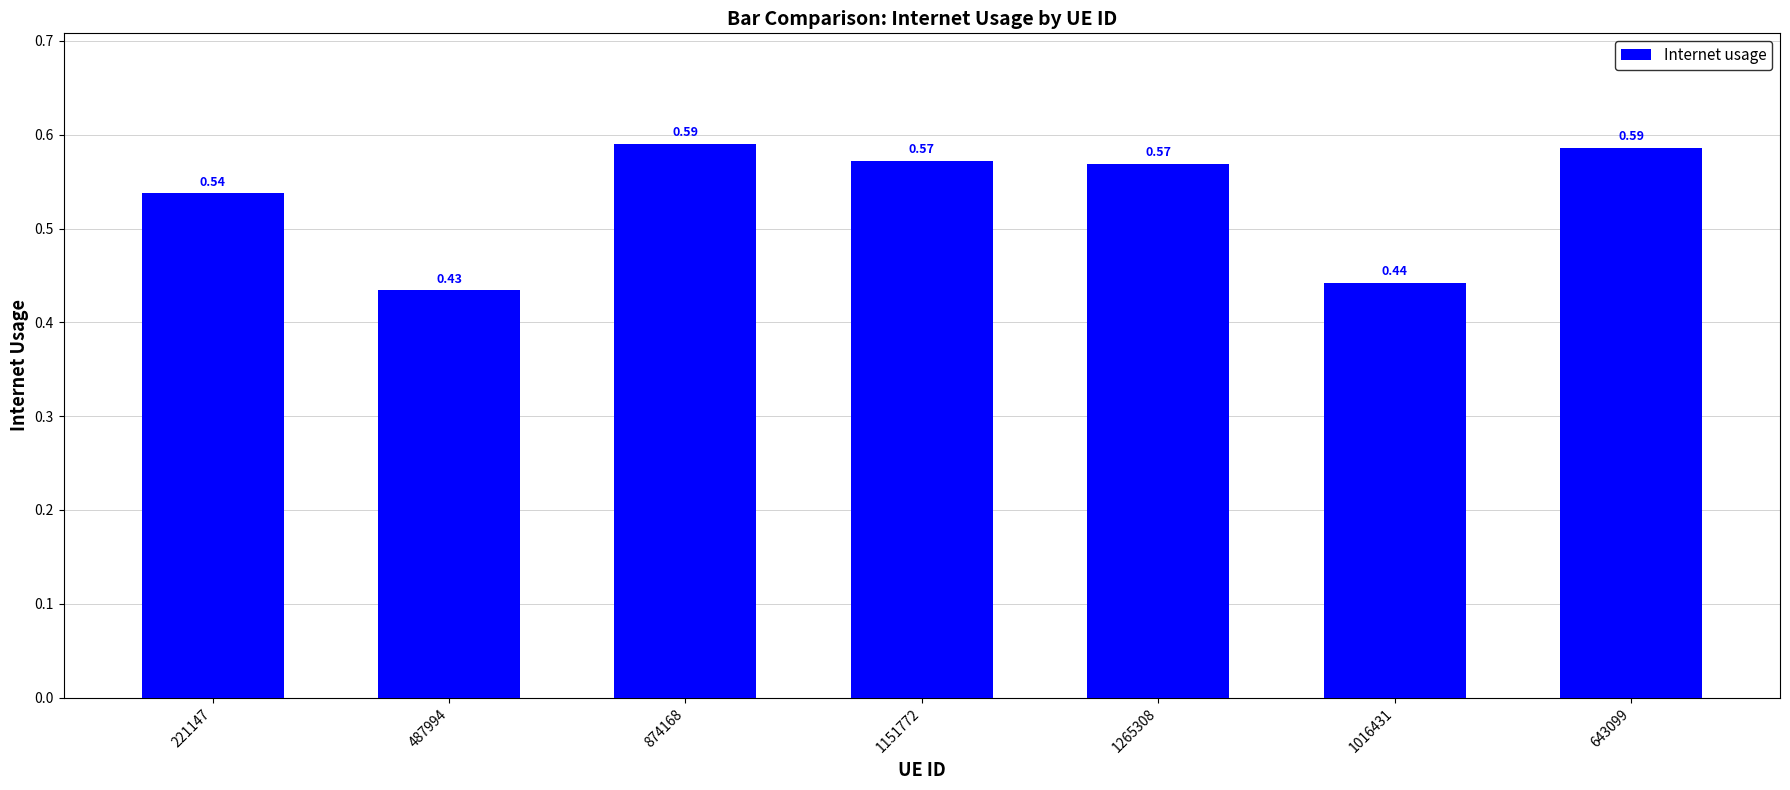

Between 221147 and 1016431, which is larger?

221147